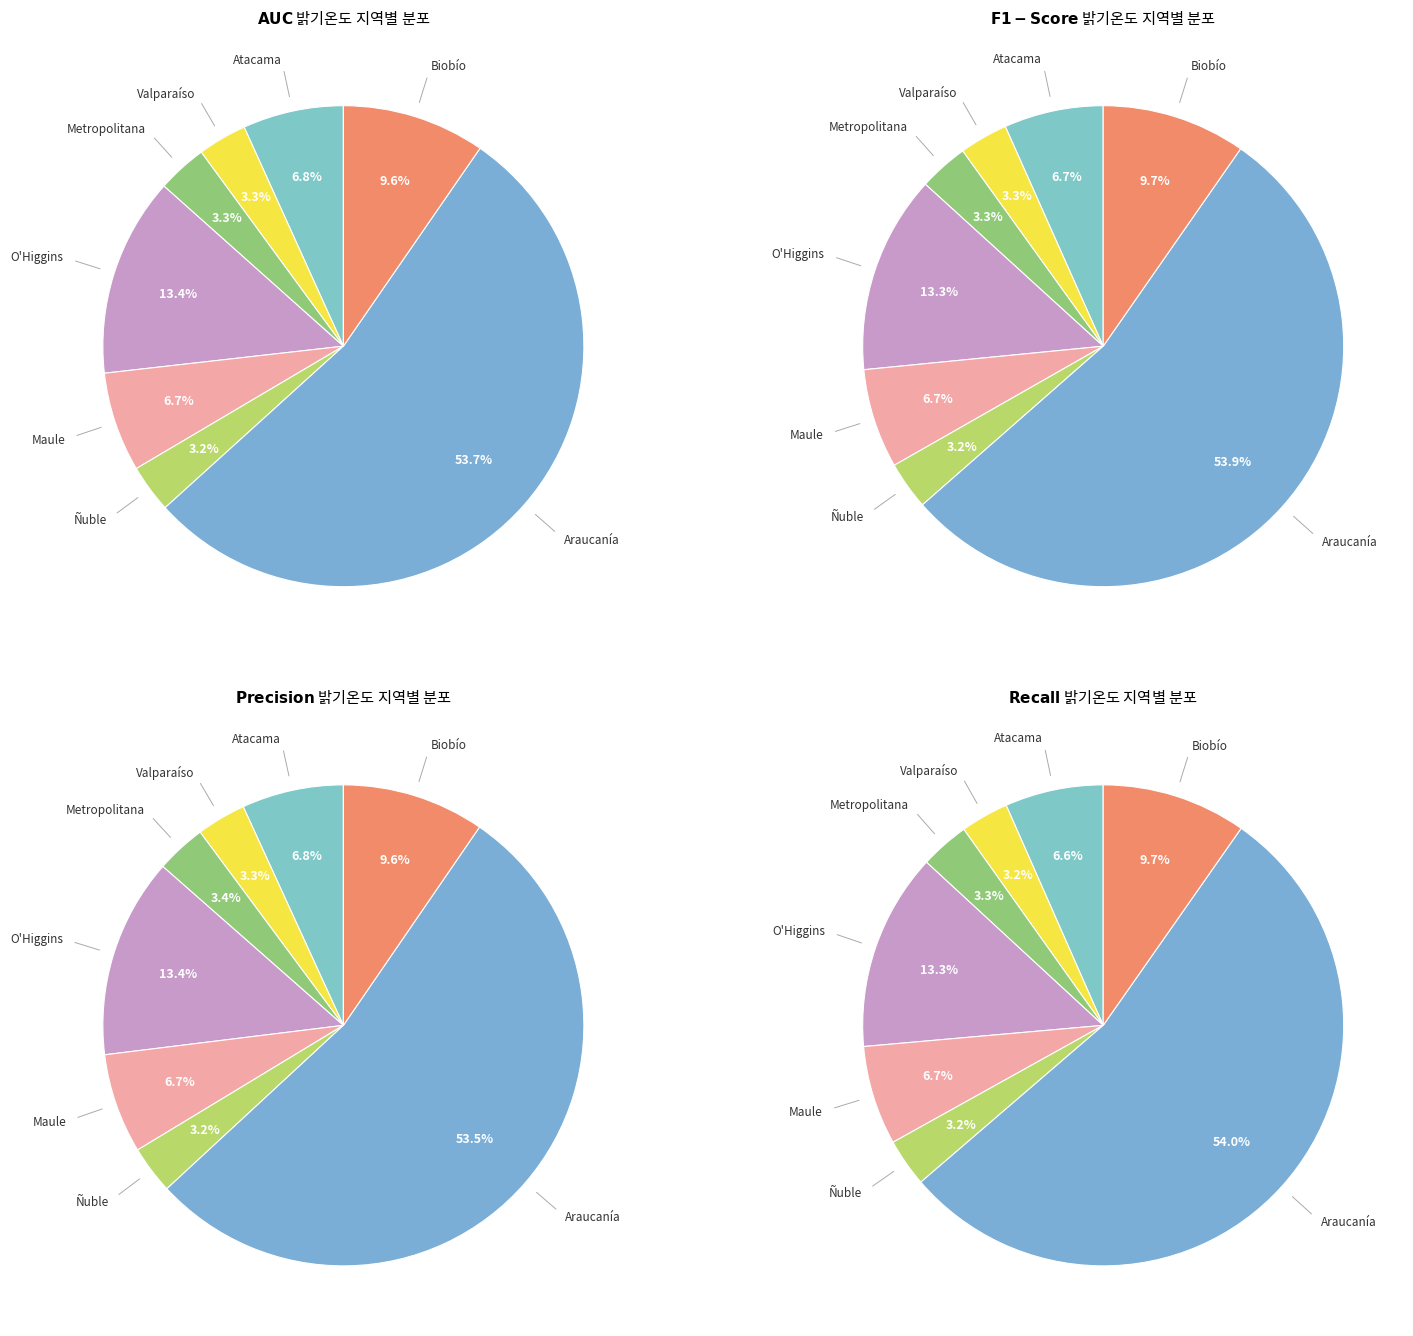

True or false: Región de Valparaíso accounts for 1% of the total.

False